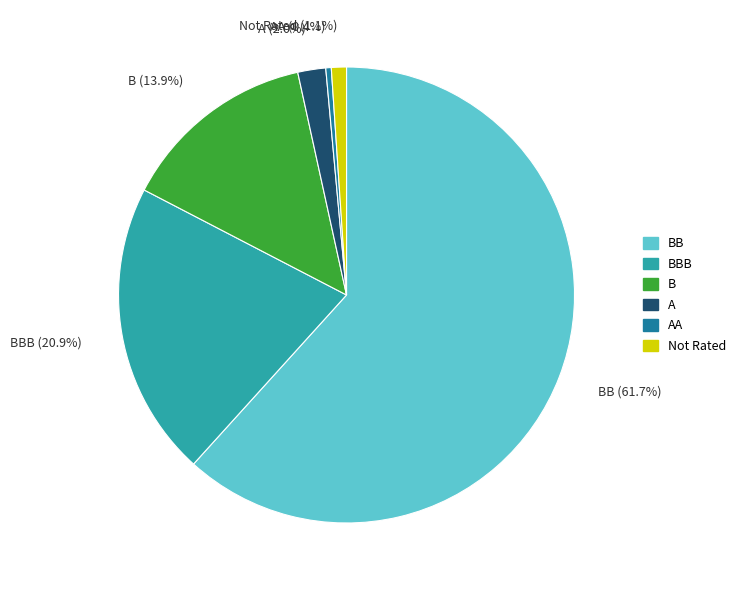

How much of the chart is everything except BB?

38.3%